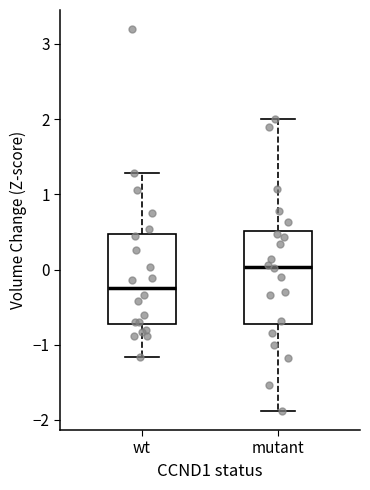

Reading left to right, transcribe this box plot: for each box, give where its median line is, the range the box spans, and where its two whiskers end, as read against the y-axis. The values are not printed on the chart, so give them approximately, as read against the axis.

wt: median -0.2, box -0.7 to 0.5, whiskers -1.2 to 1.3
mutant: median 0.0, box -0.7 to 0.5, whiskers -1.9 to 2.0